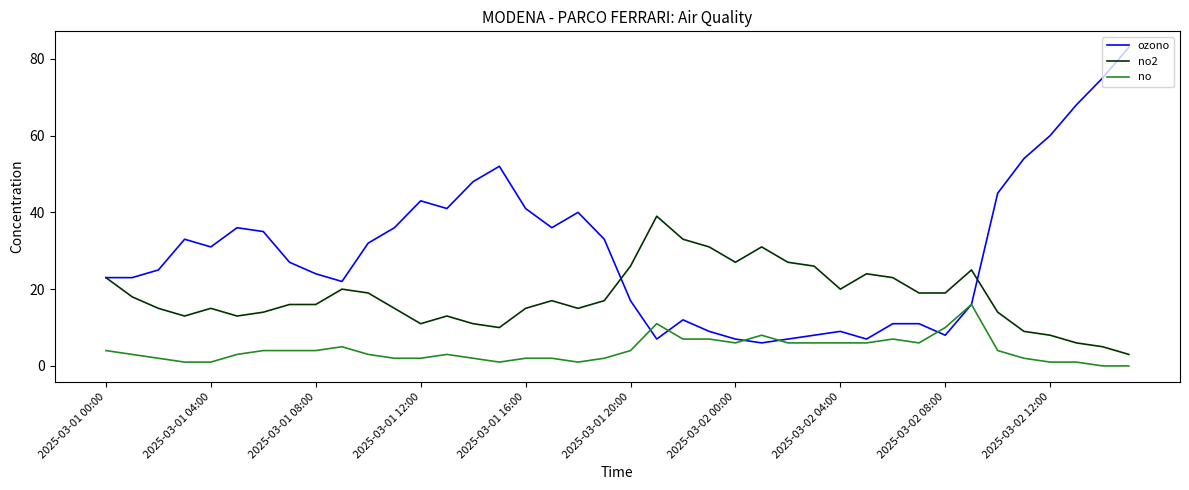

True or false: ozono and no intersect in this chart.

True